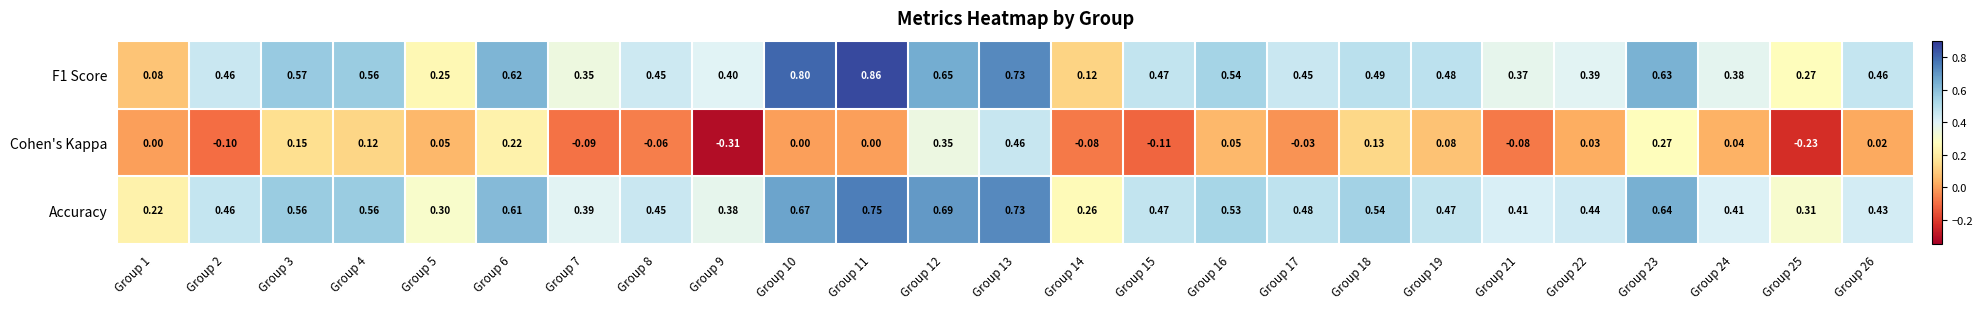

Is the value of Cohen's Kappa at Group 21 greater than the value of Accuracy at Group 9?

No